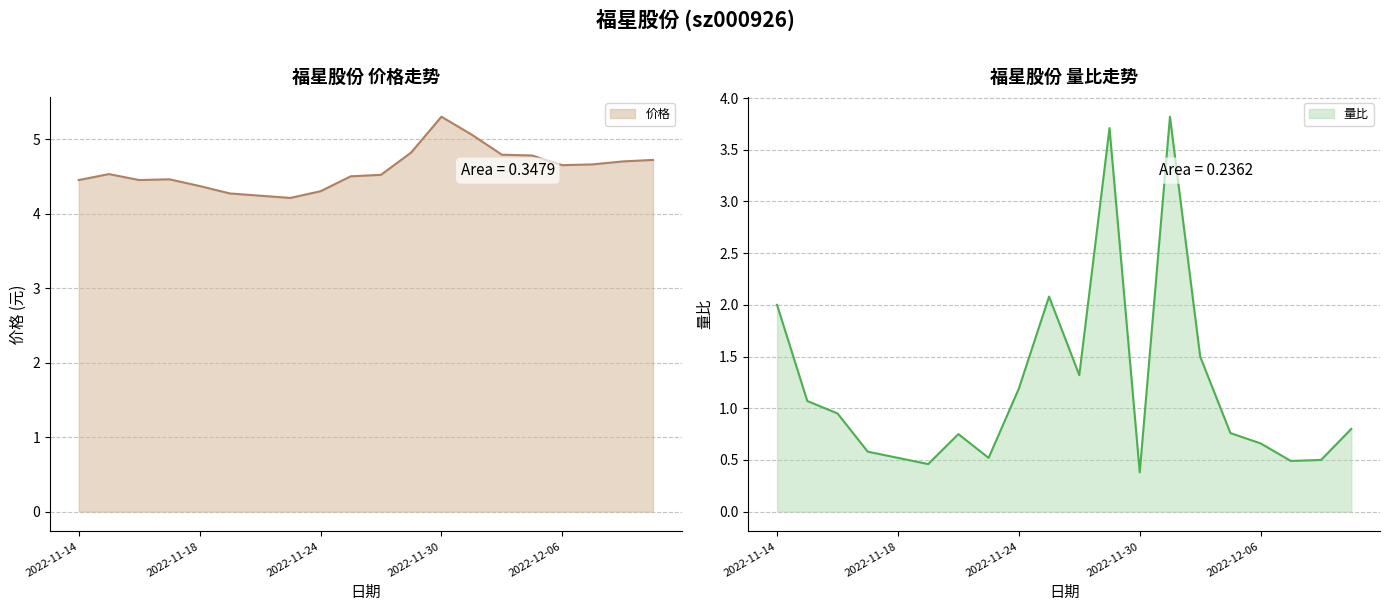

True or false: 量比 has a value of 0.4 at 2022-11-30.

True